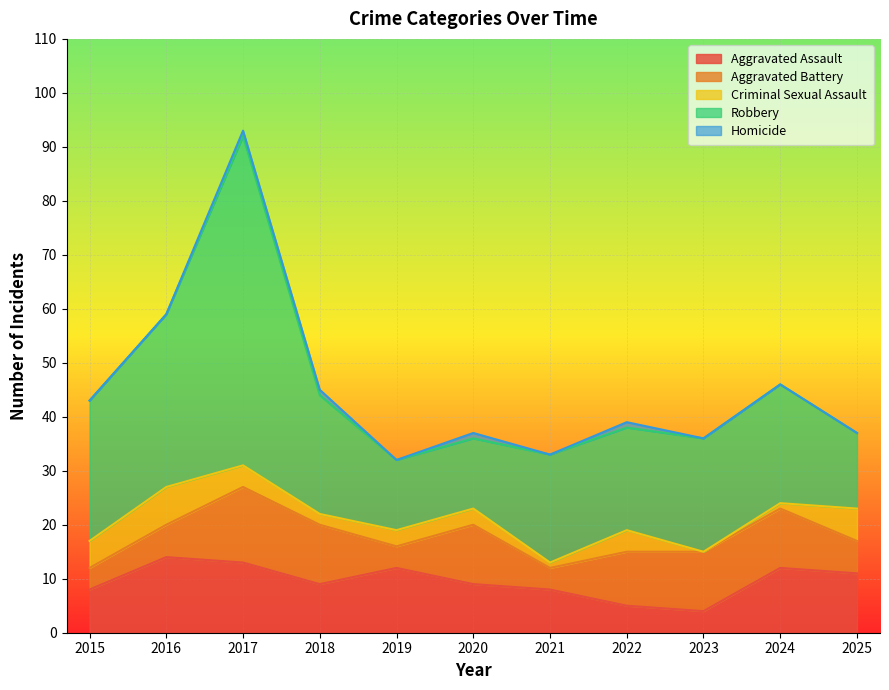

What is the sum of the Aggravated Battery values at 2016 and 2024?

17